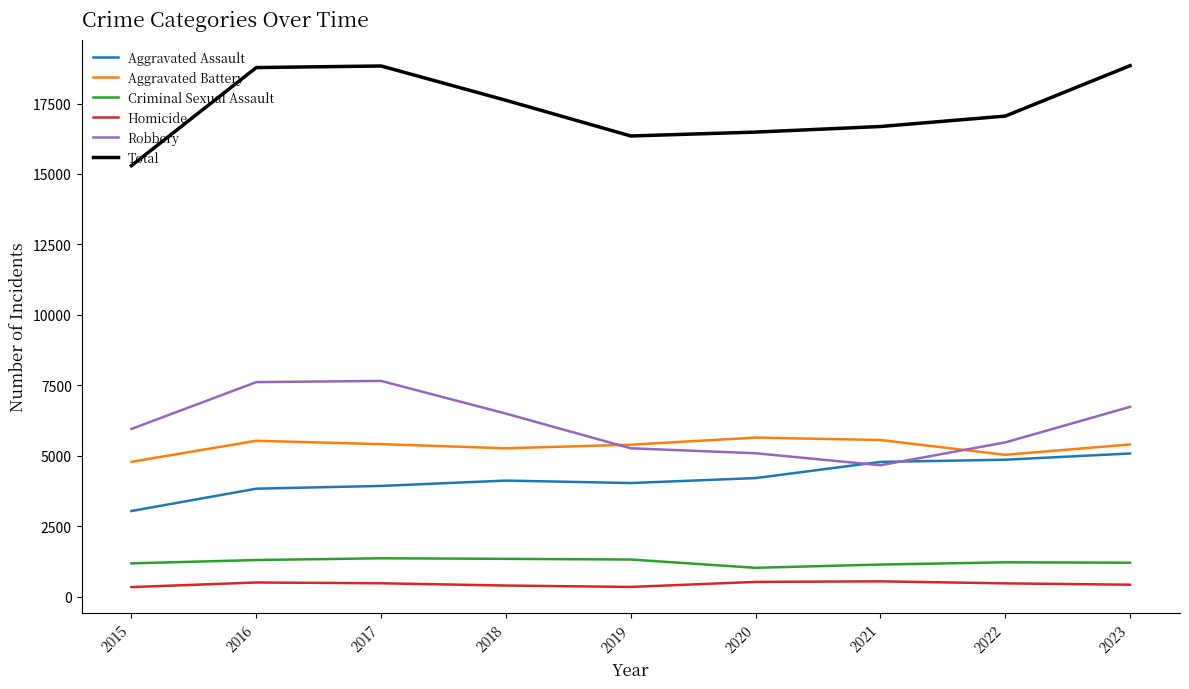

What is the total value across all series at 2020?

32972